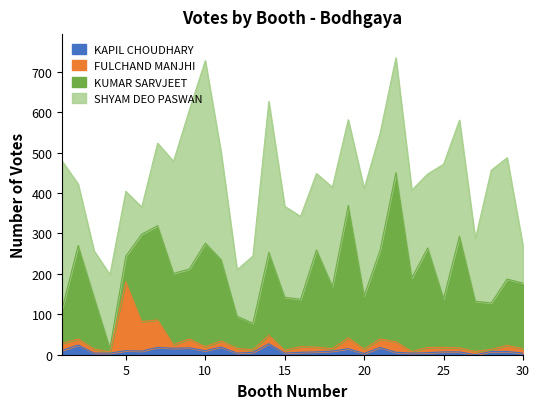

What is the difference between the highest and lowest values at 10?

717